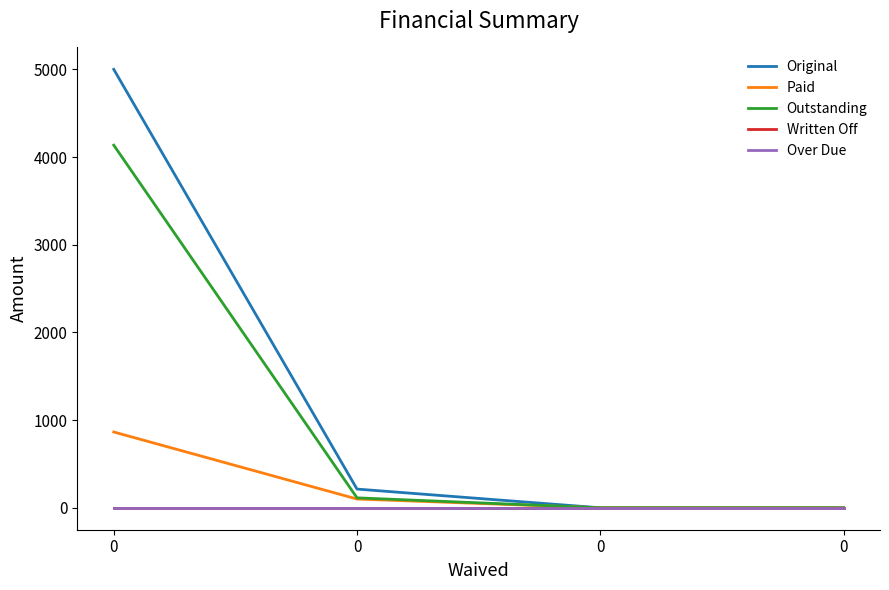

Reading left to right, list all the values displayed in this chart.

Original: 0=5000.0	0=213.5	0=0.0	0=0.0
Paid: 0=864.5	0=100.0	0=0.0	0=0.0
Outstanding: 0=4135.5	0=113.5	0=0.0	0=0.0
Written Off: 0=0.0	0=0.0	0=0.0	0=0.0
Over Due: 0=0.0	0=0.0	0=0.0	0=0.0